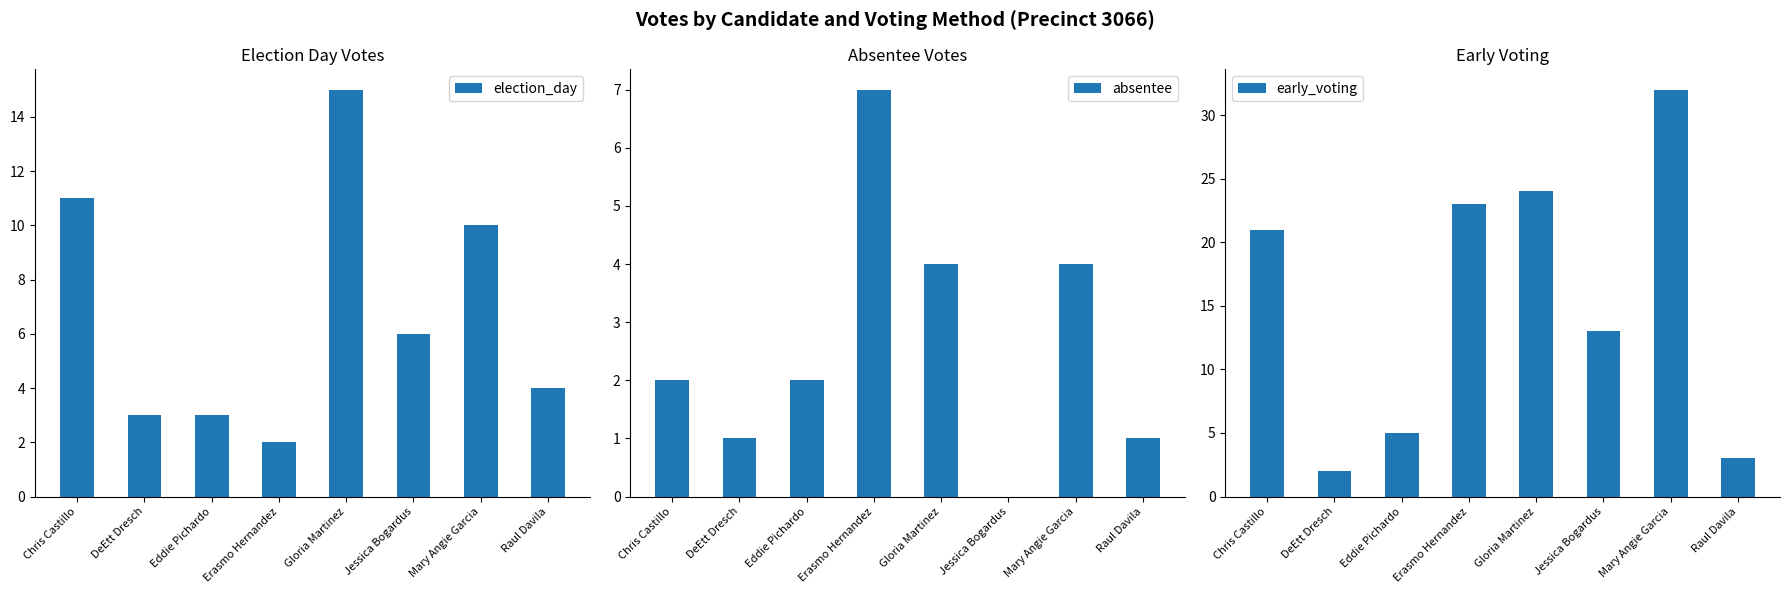

Between DeEtt Dresch and Raul Davila, which is larger?

Raul Davila